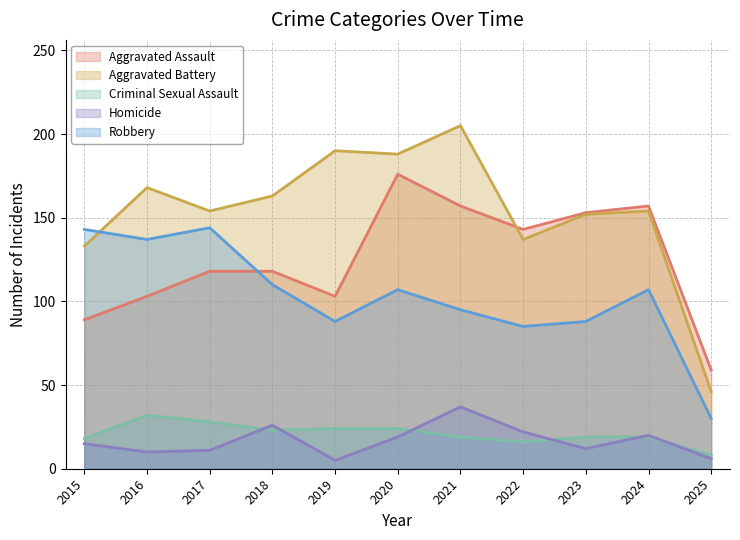

What are all the series names shown in the legend?

Aggravated Assault, Aggravated Battery, Criminal Sexual Assault, Homicide, Robbery